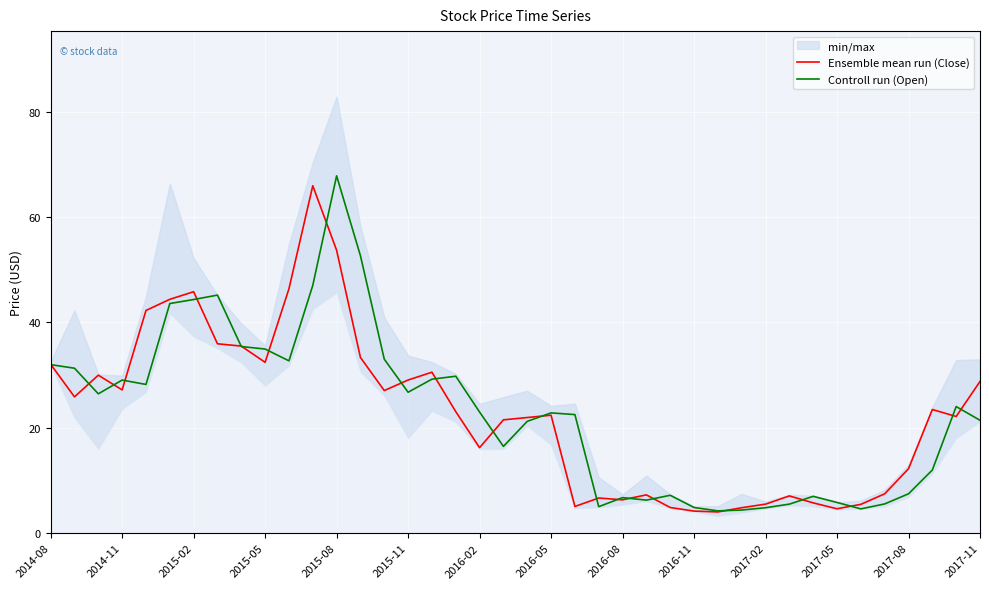

What is the highest value of the Controll run (Open) series?

67.8